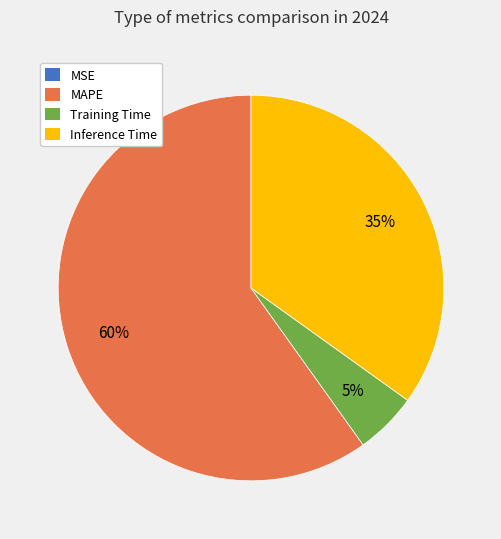

To the nearest percent, what is the average slice percentage?

25%